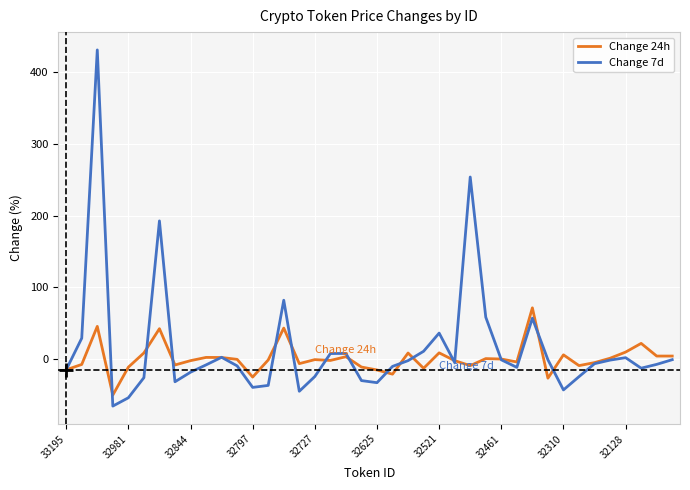

Which series has the widest spread of values?

Change 7d